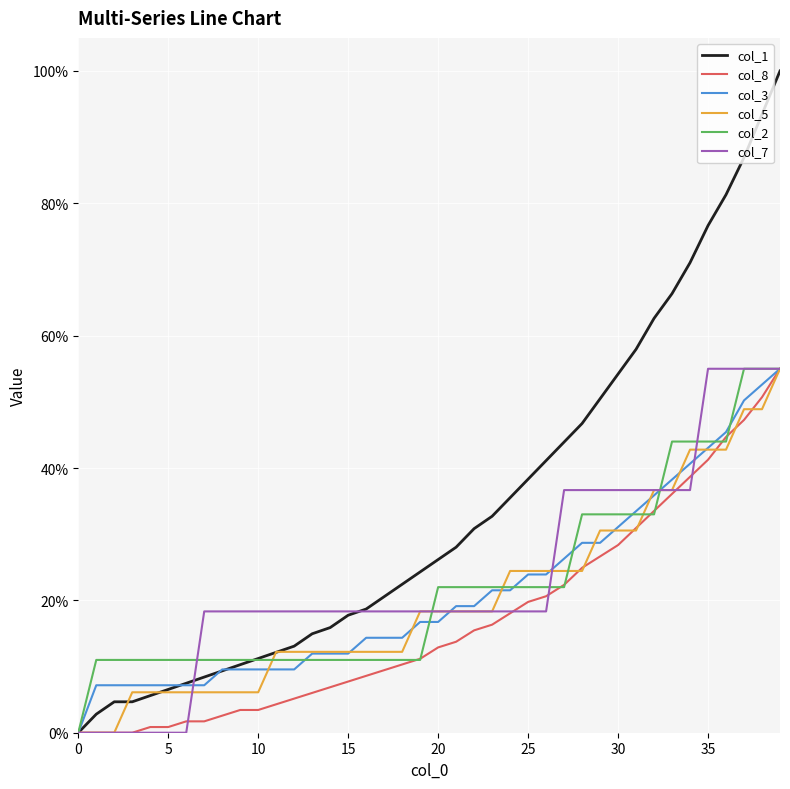

What is the highest value of the col_3 series?

55.0